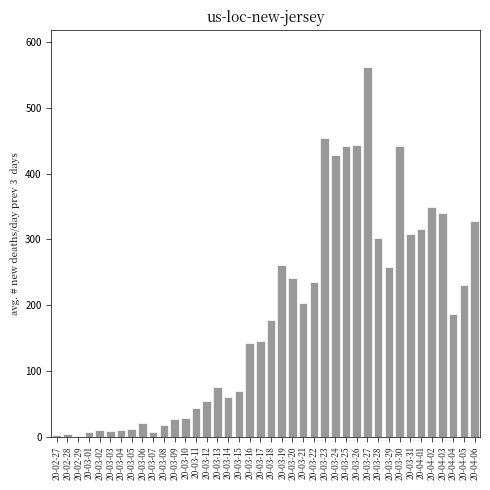

What is the greatest value displayed?

562